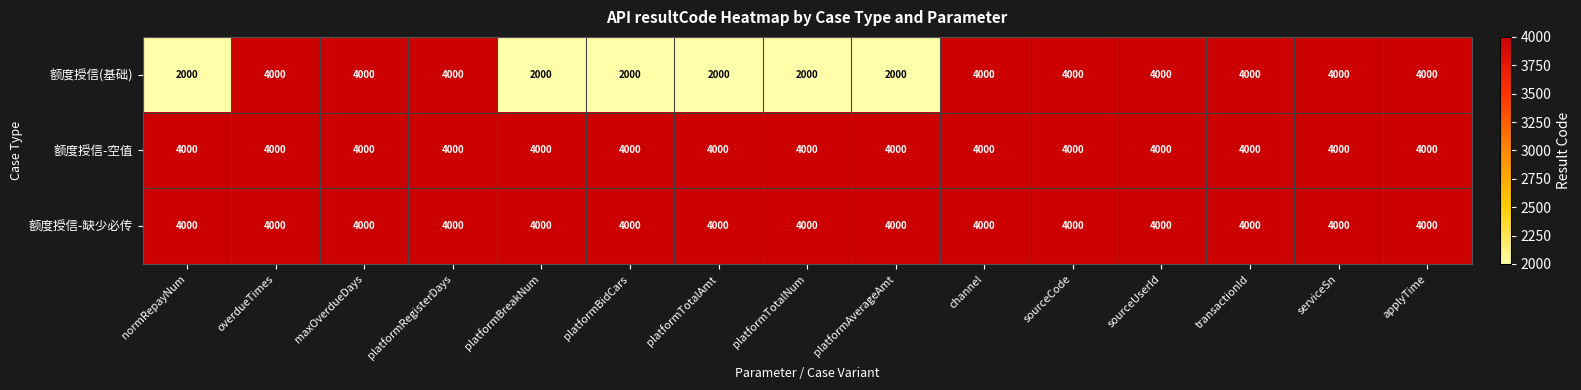

What is the average value of the 额度授信-缺少必传 series?

4000